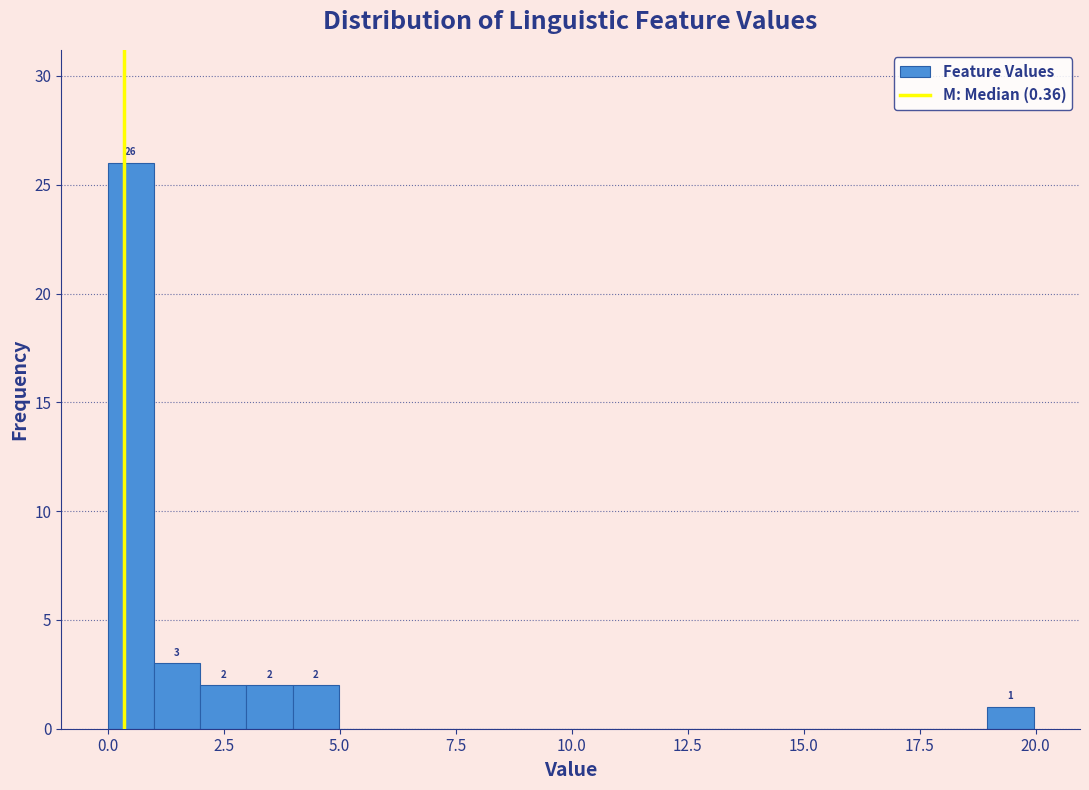

Read against the x-axis, roughly where is the centre of the tallest bar?

0.5